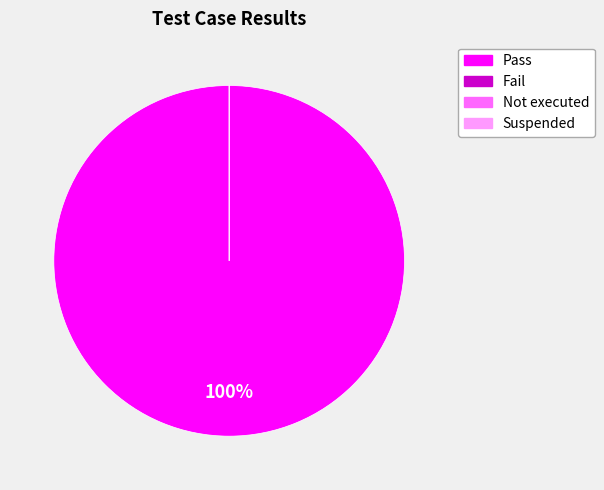

To the nearest percent, what is the average slice percentage?

25%